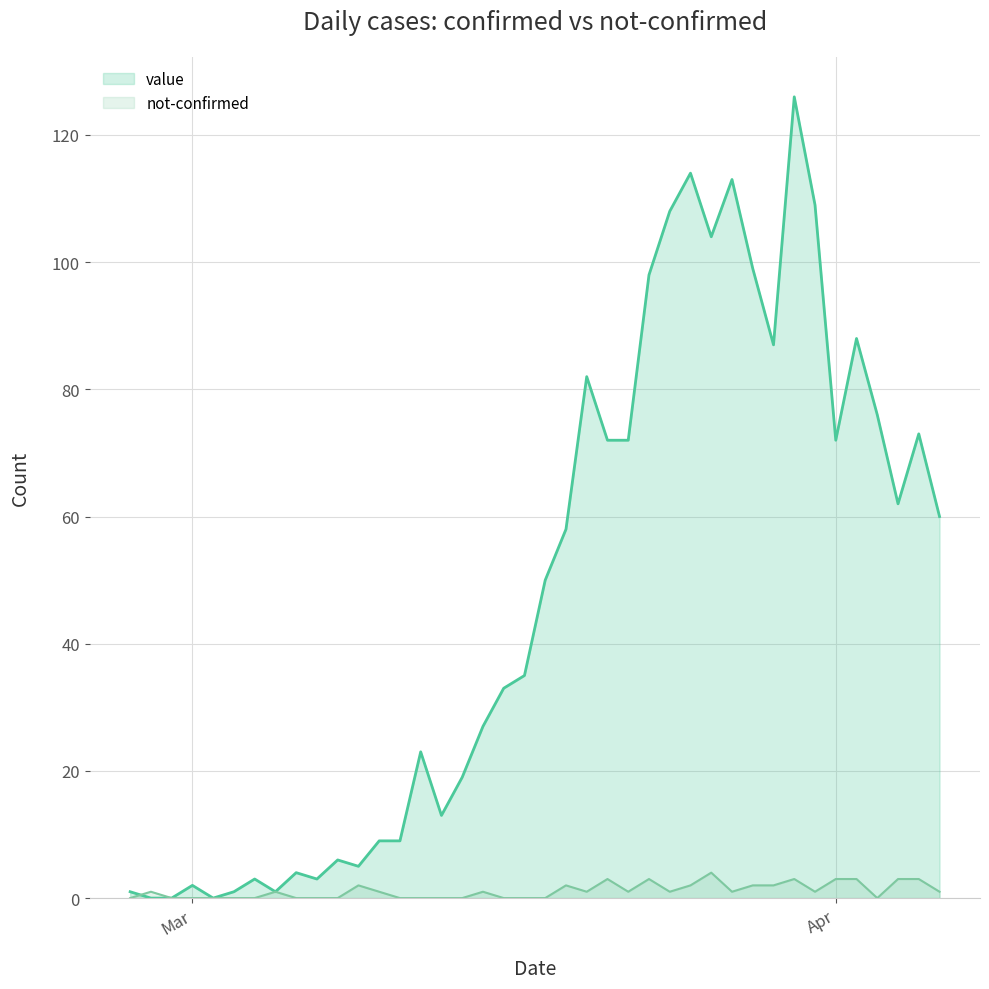

Rank the series by their average value, from lowest to highest.

not-confirmed, value